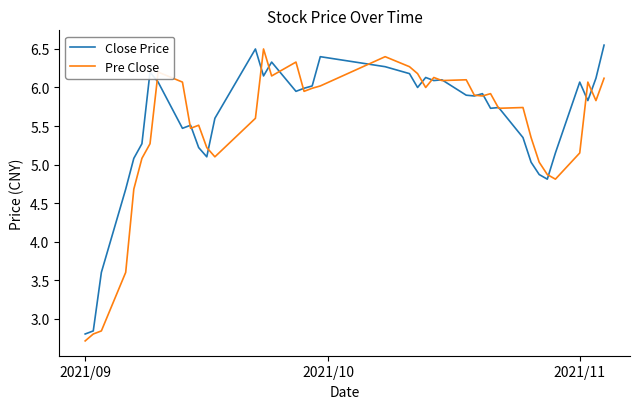

What is the minimum value for Close Price?

2.8